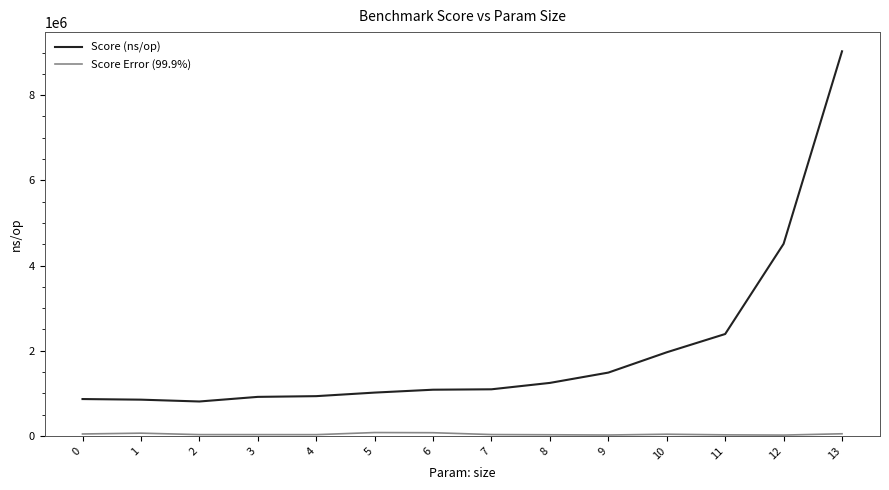

What is the maximum value shown in the chart?

9028908.0